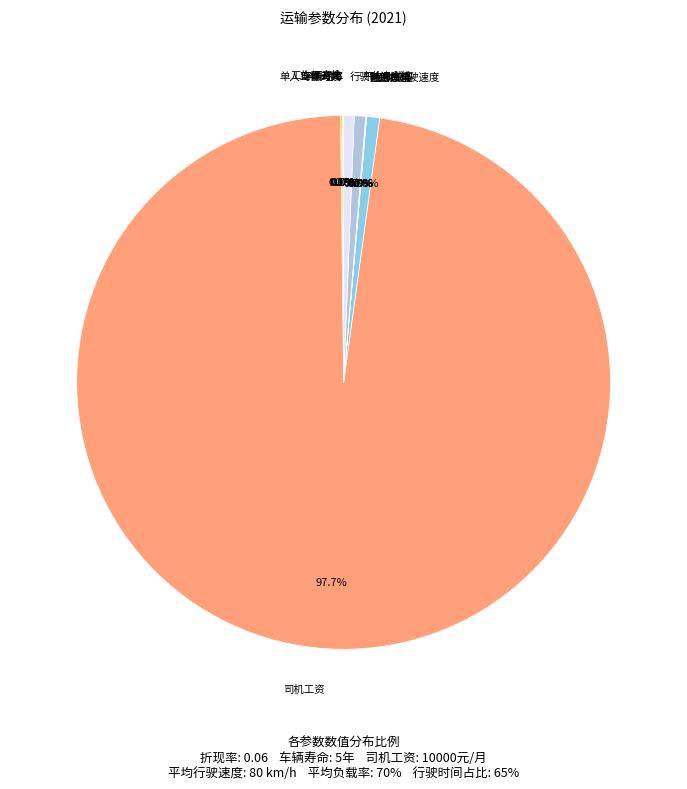

What is the largest slice in the pie chart?

司机工资